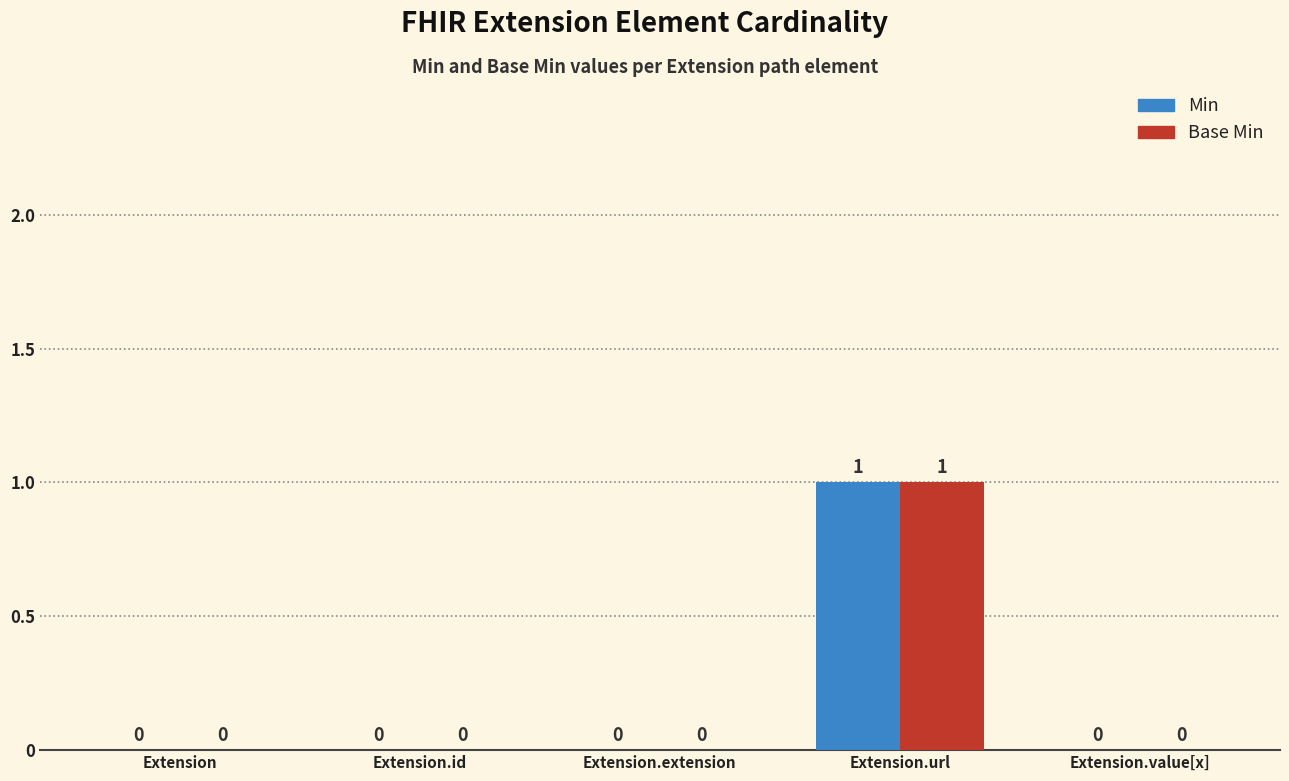

Which category has the highest value across all series?

Extension.url